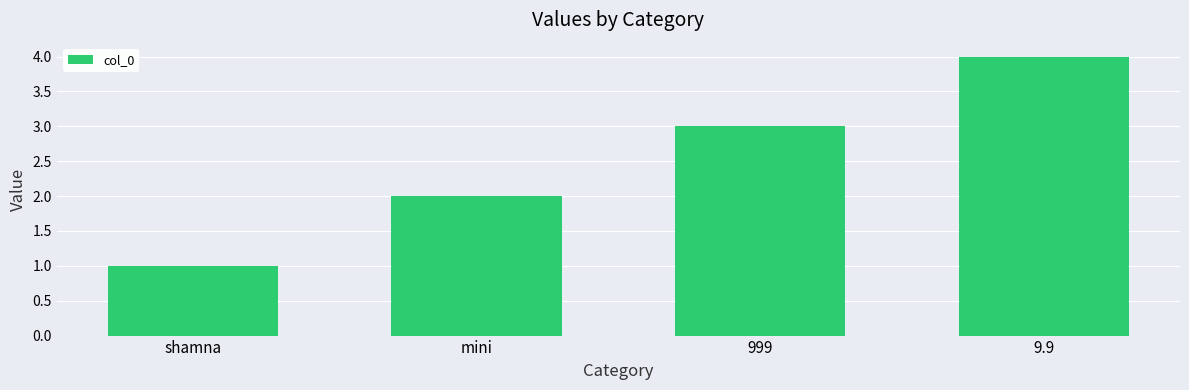

What is the label of the 2nd bar from the left?

mini